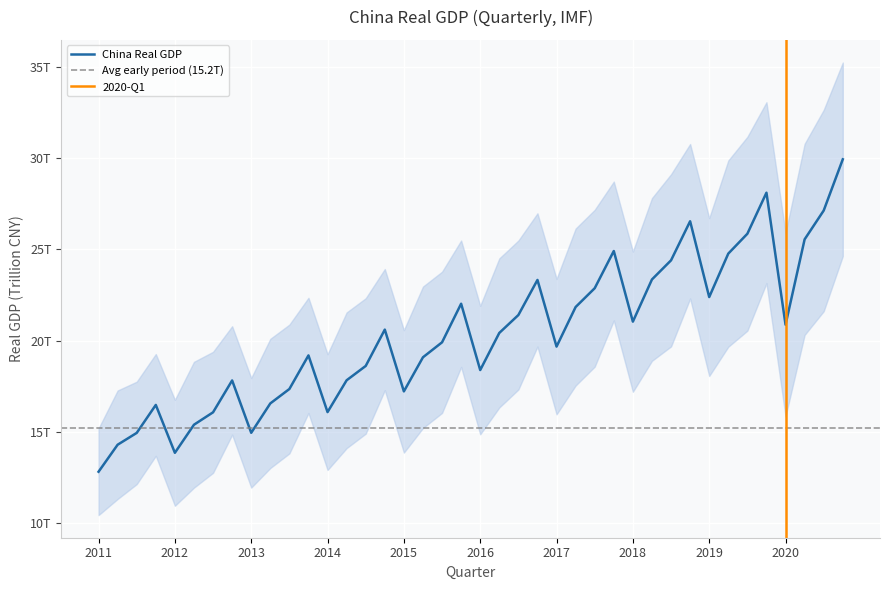

What is the label of the 22nd point from the right?

2015-Q3